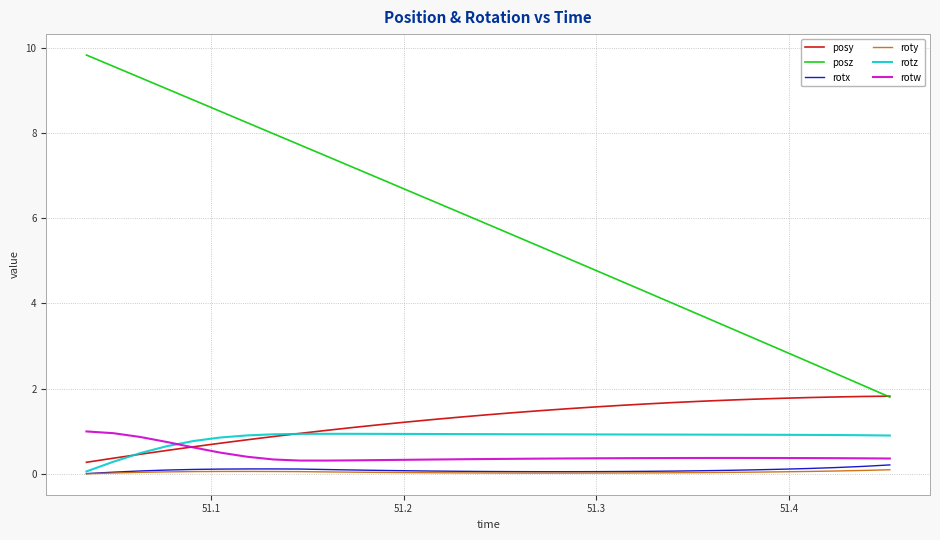

True or false: roty and rotw intersect in this chart.

False